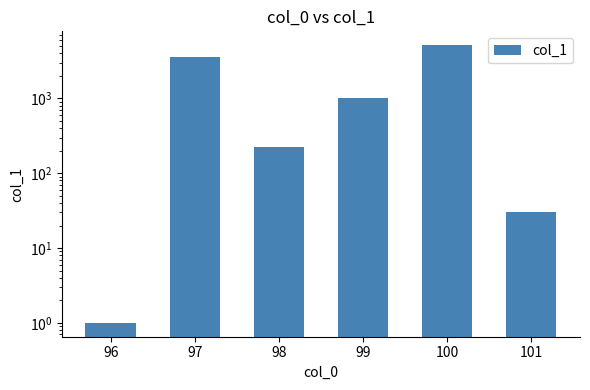

List the labels in order of value, largest first.

100, 97, 99, 98, 101, 96